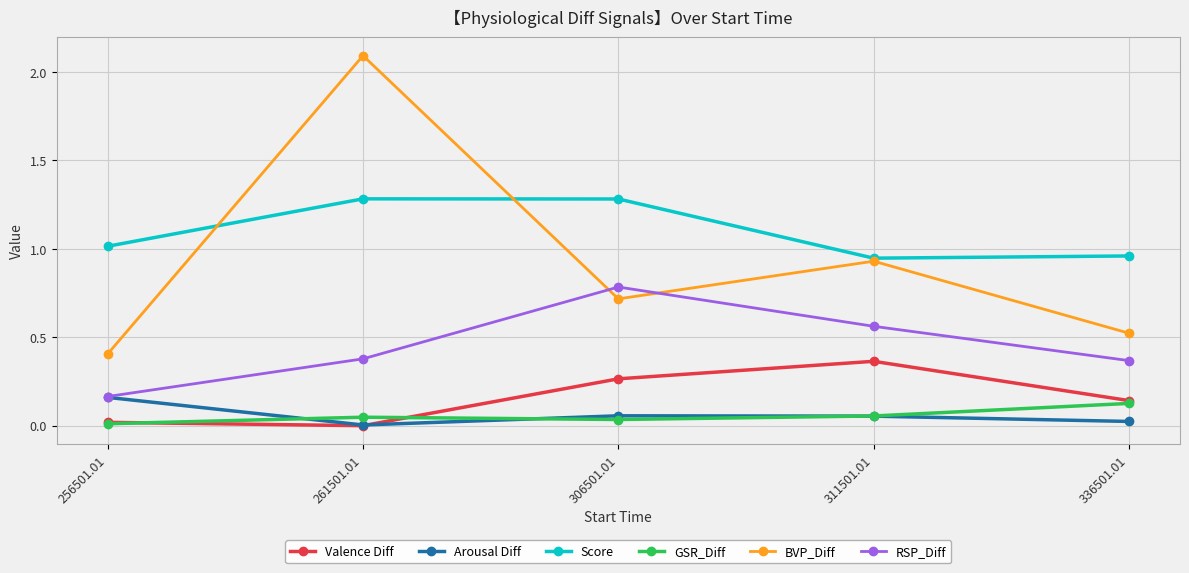

At which category is the sum across all series the highest?

261501.01